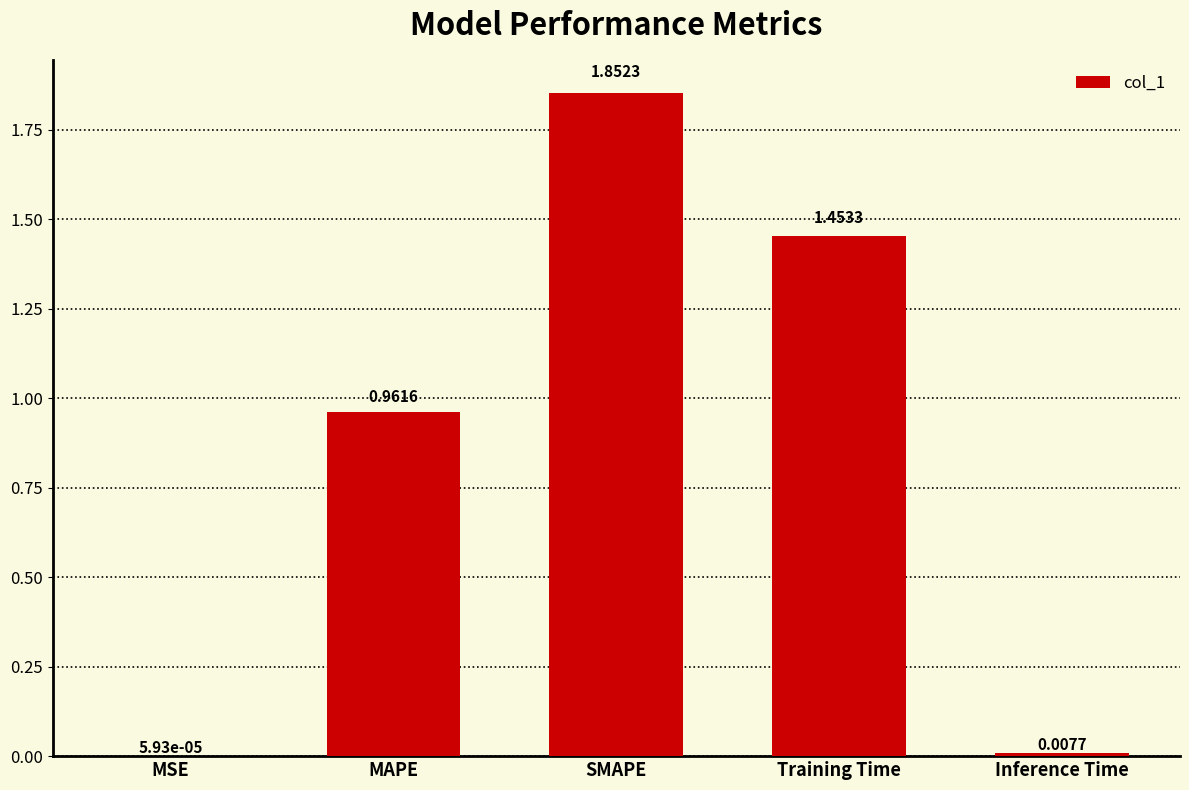

What is the sum of the values at MAPE and SMAPE?

2.8